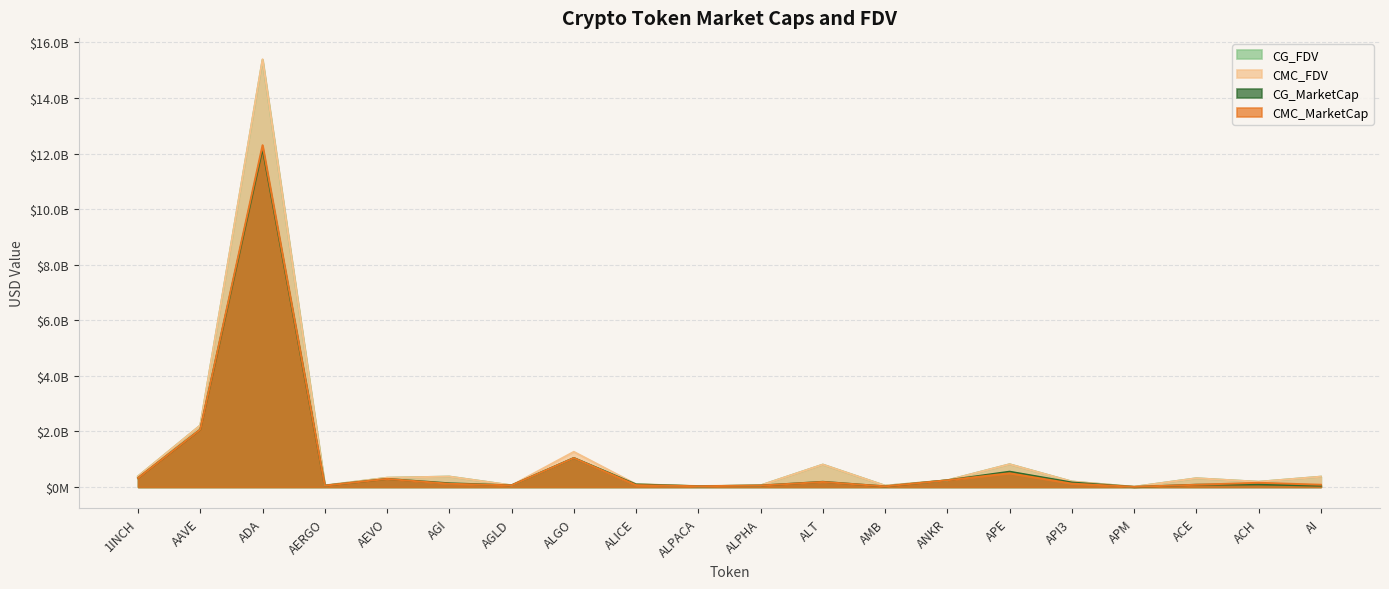

What position from the right is AAVE?

19